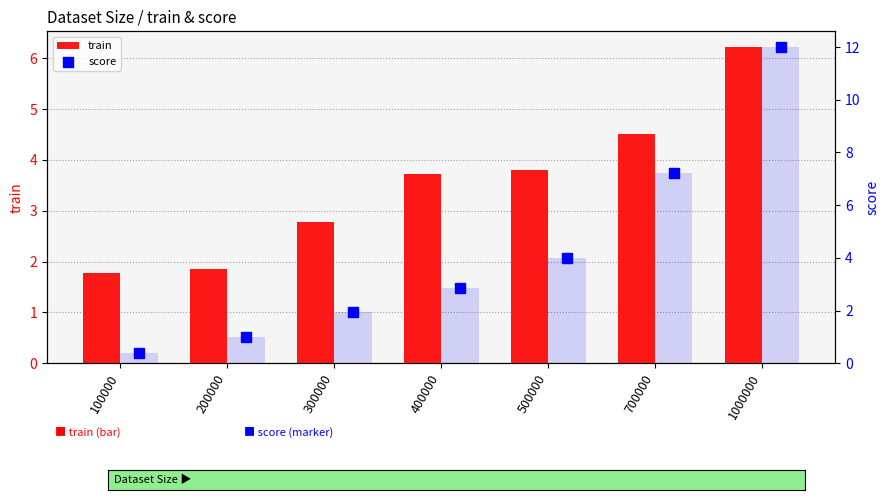

Is the value of score at 100000 greater than the value of train at 1000000?

No